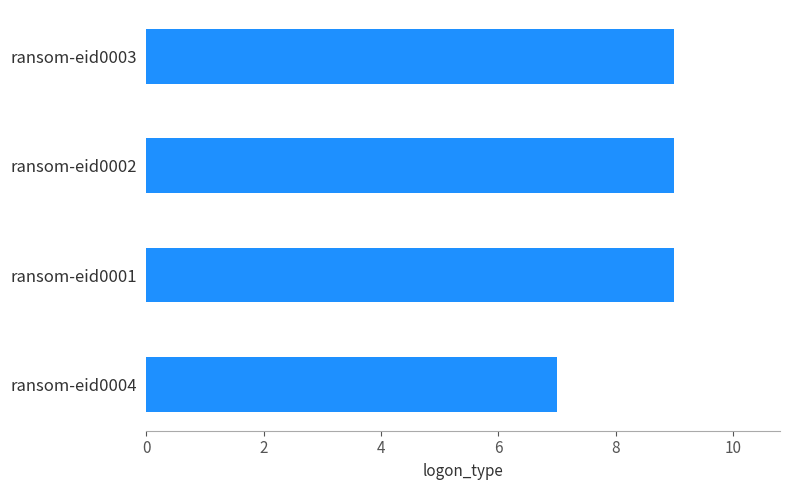

What is the greatest value displayed?

9